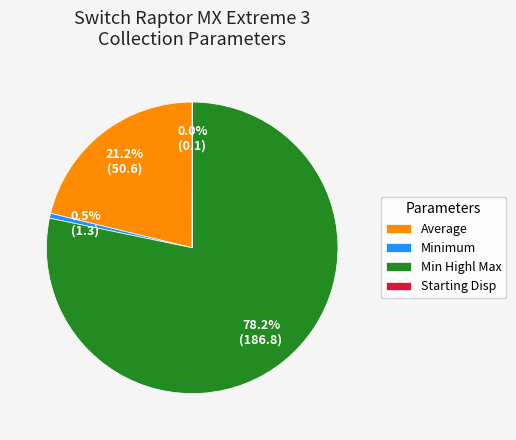

To the nearest percent, what is the average slice percentage?

25%